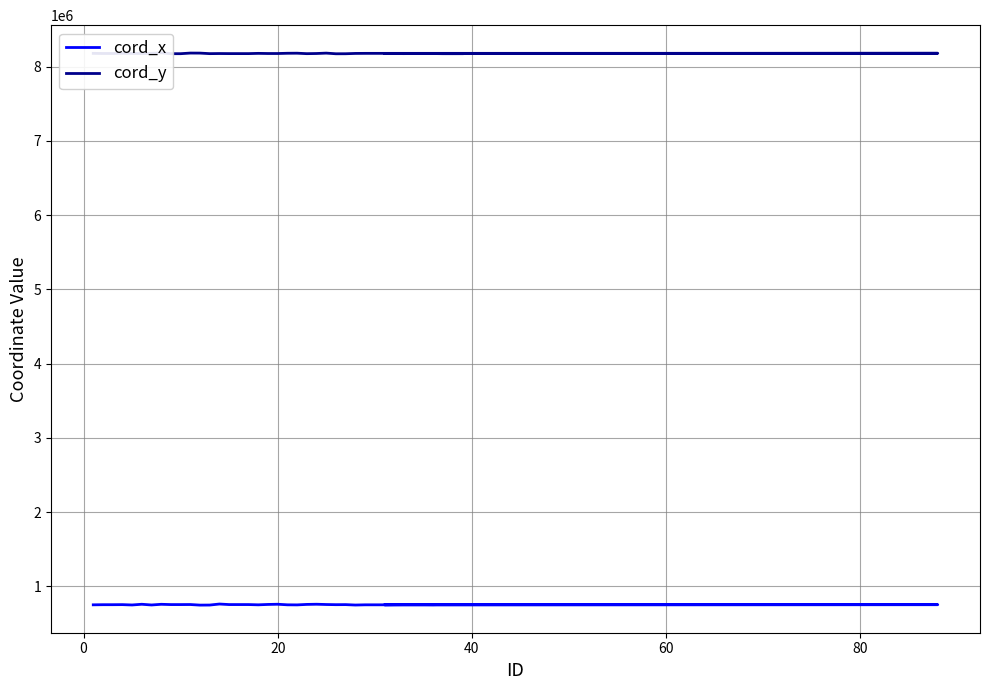

True or false: cord_x and cord_y intersect in this chart.

False